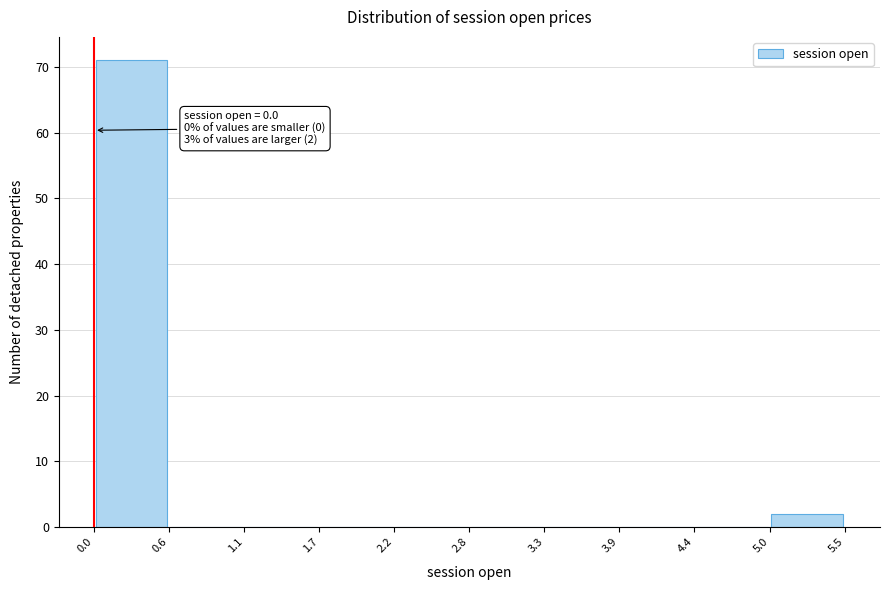

Over which range of the x-axis is the bar tallest?

0.0 to 0.6